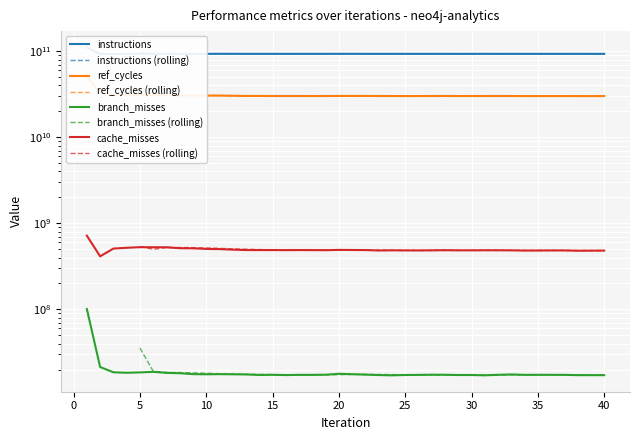

What is the value of the branch_misses point at the 28th from the left?

17393586